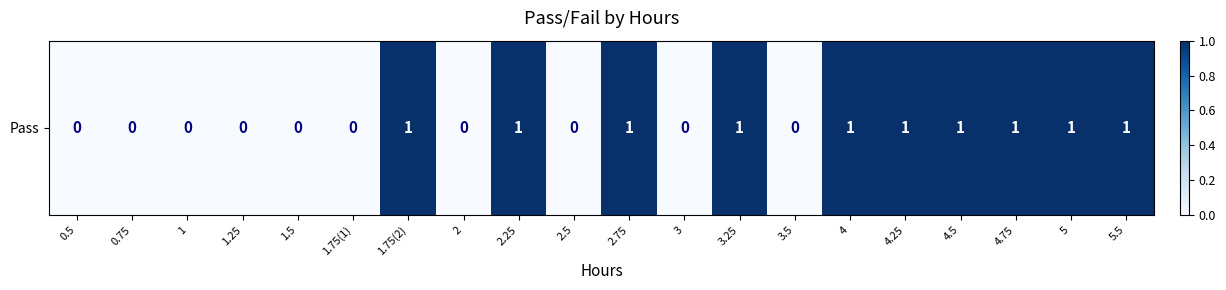

True or false: the data shows -1 at 2.5.

False